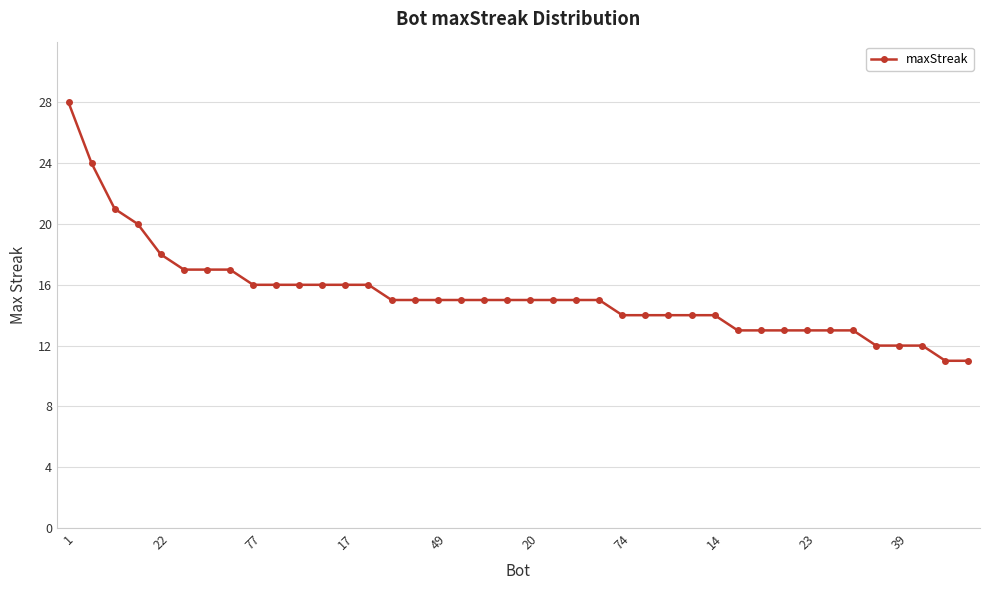

What is the smallest value displayed?

11